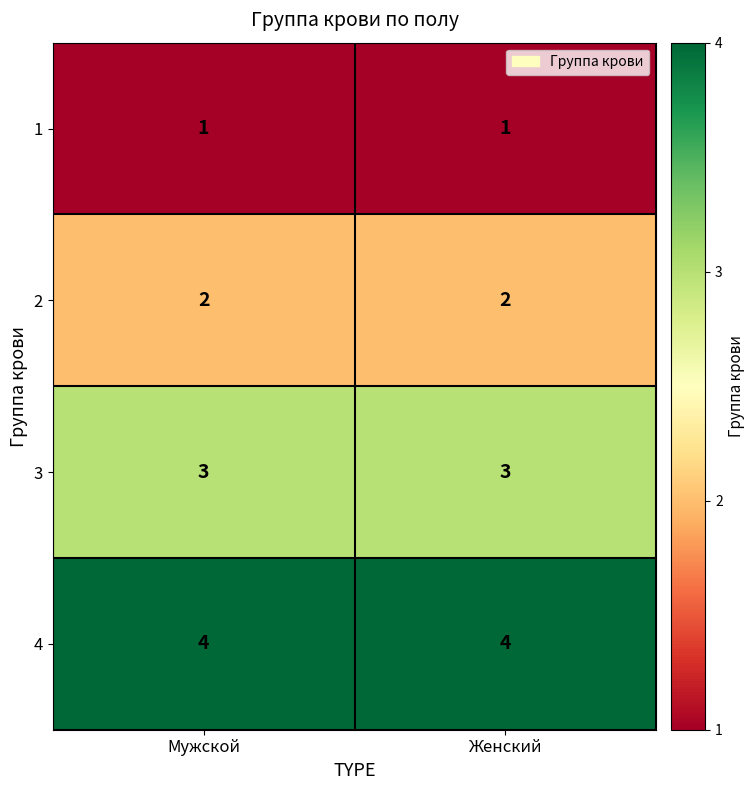

What is the highest value of the 3 series?

3